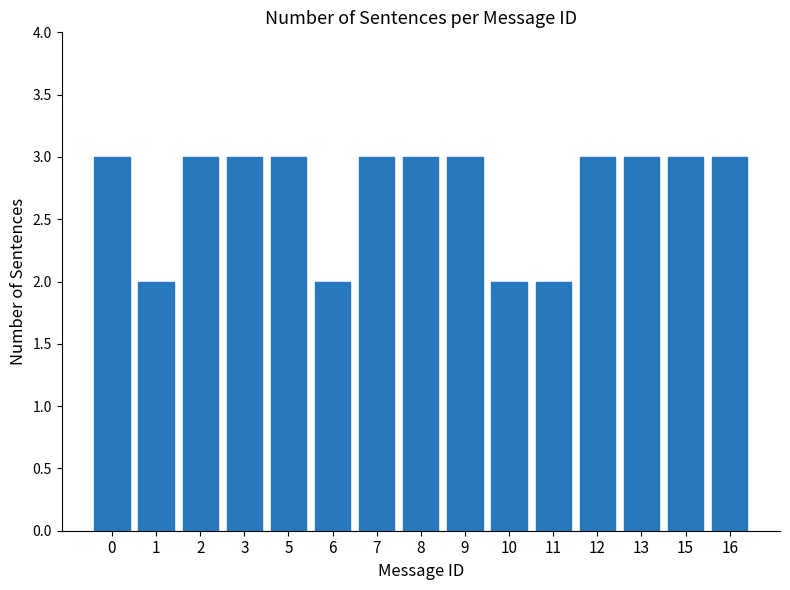

Reading left to right, list all the values displayed in this chart.

3	2	3	3	3	2	3	3	3	2	2	3	3	3	3